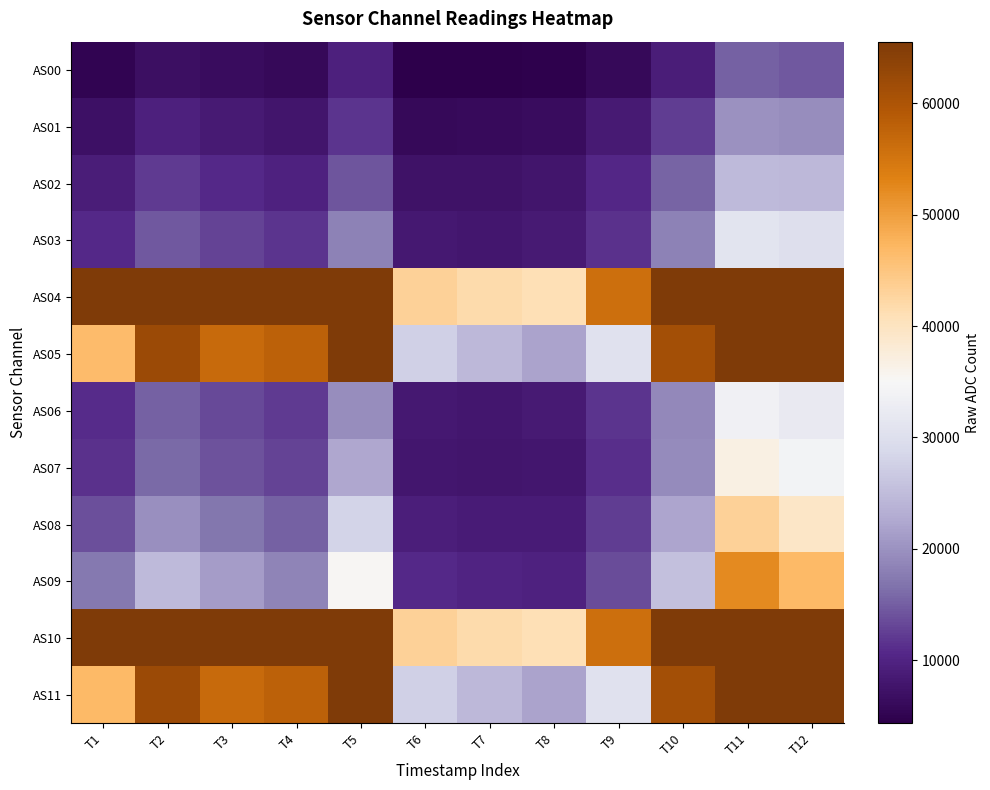

What is the total value across all series at T9?

257512